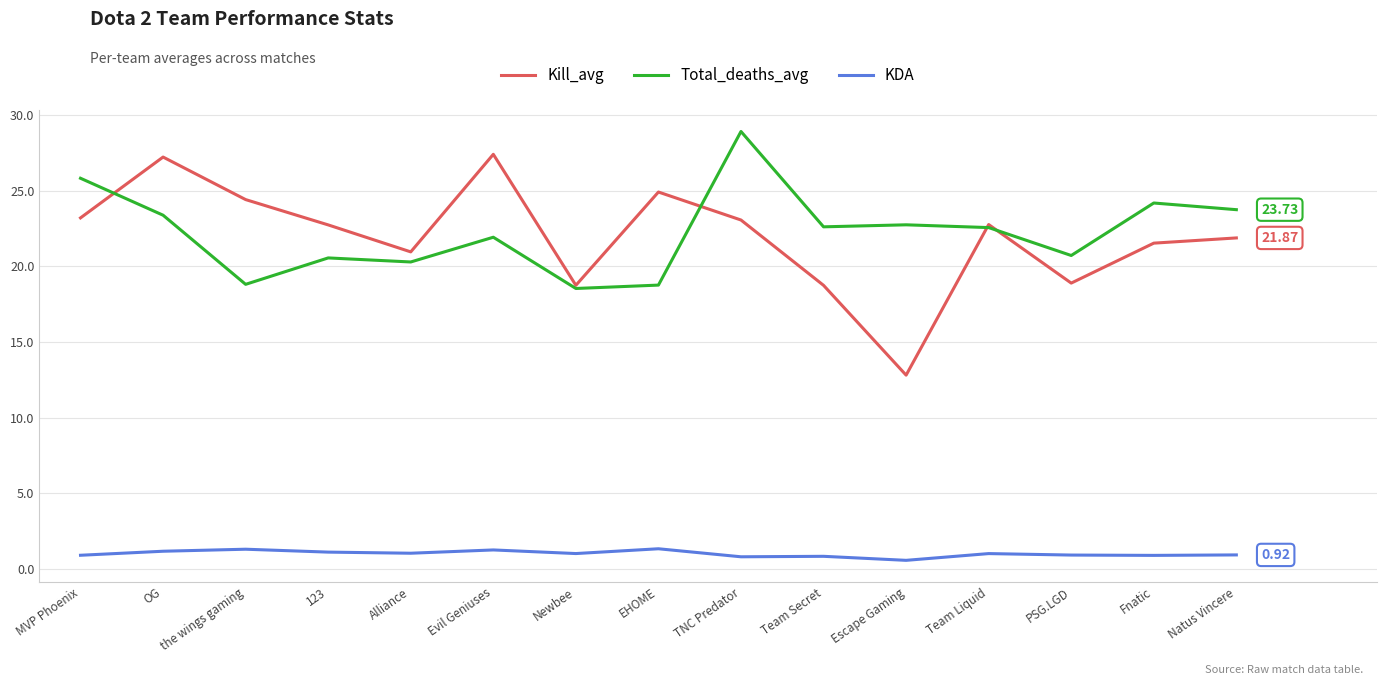

Rank the series at the wings gaming from highest to lowest value.

Kill_avg, Total_deaths_avg, KDA